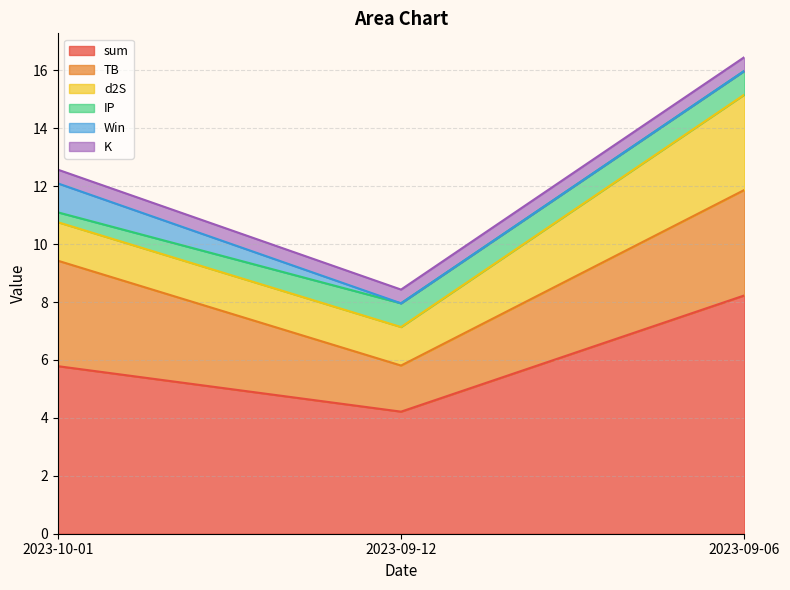

How many values in Win are above zero?

1